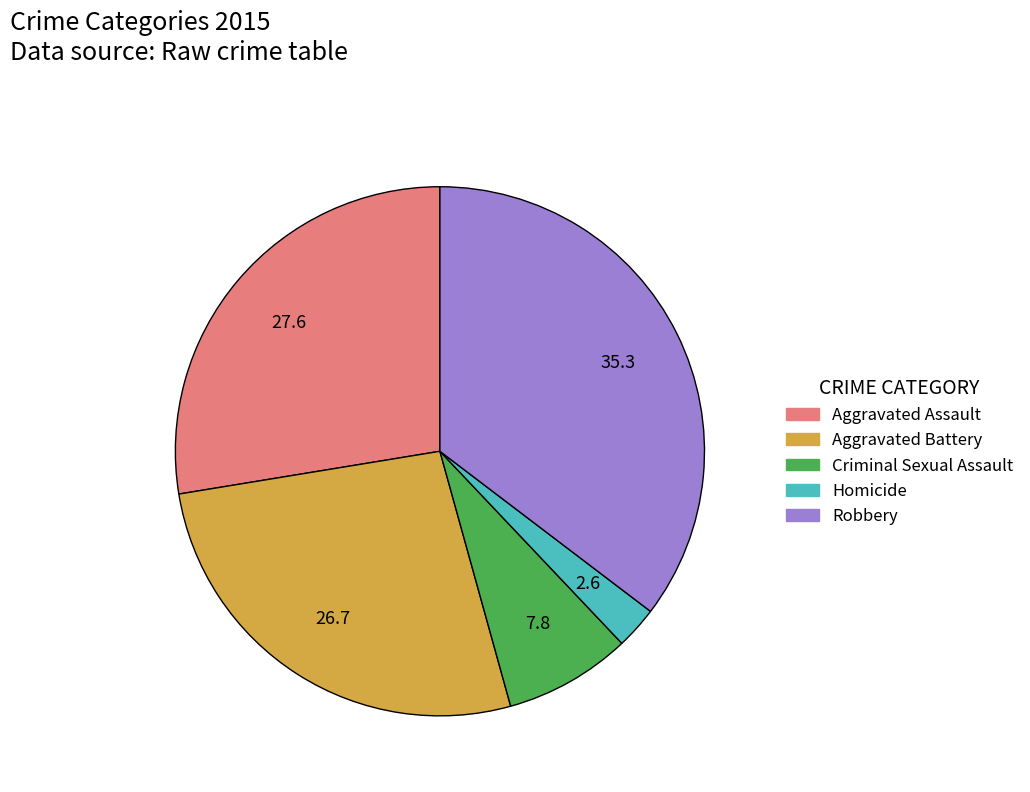

Is there any slice that represents more than half of the pie?

No